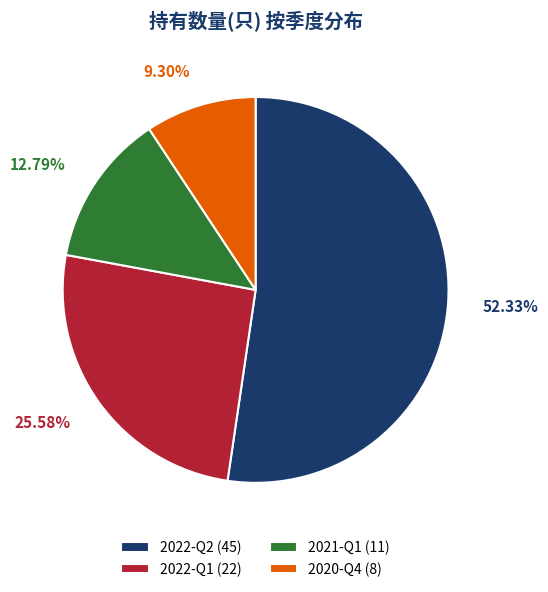

To the nearest percent, what percentage of the pie is 2022-Q1?

26%